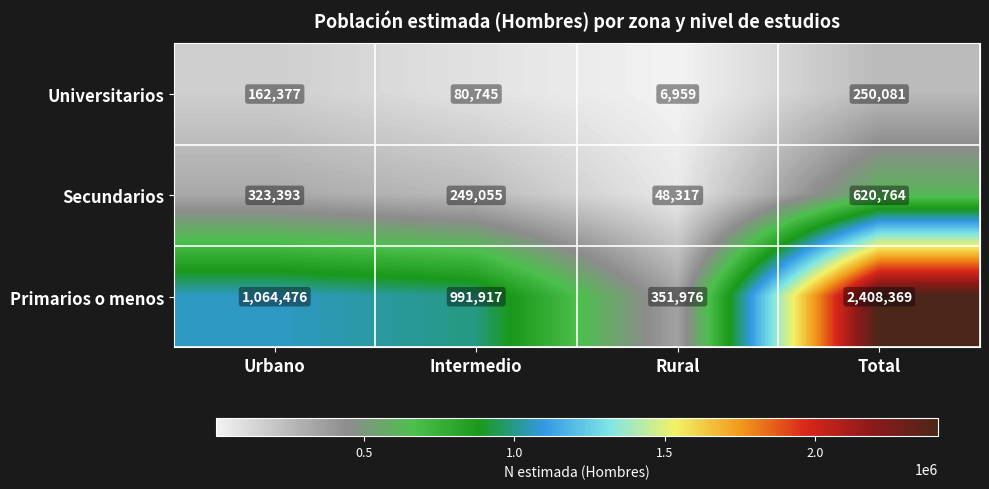

At Rural, list the series in order from largest to smallest.

Primarios o menos, Secundarios, Universitarios